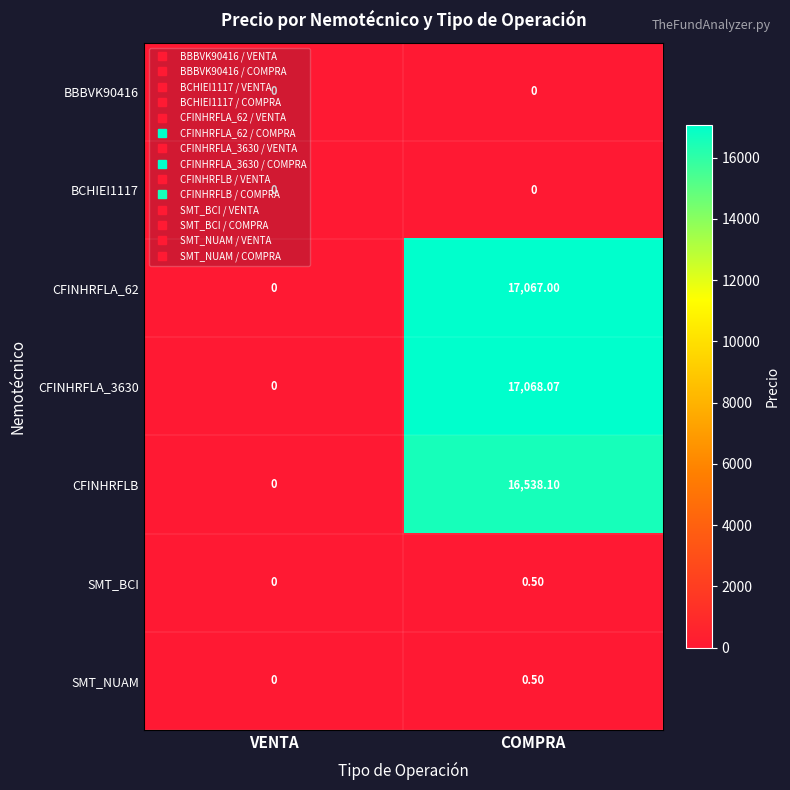

List the labels in order of SMT_BCI value, smallest first.

VENTA, COMPRA